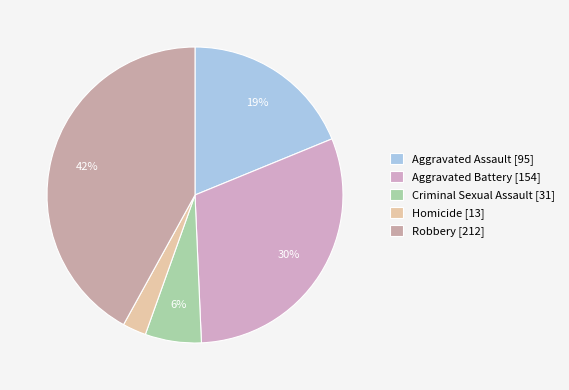

Does any single category account for the majority?

No